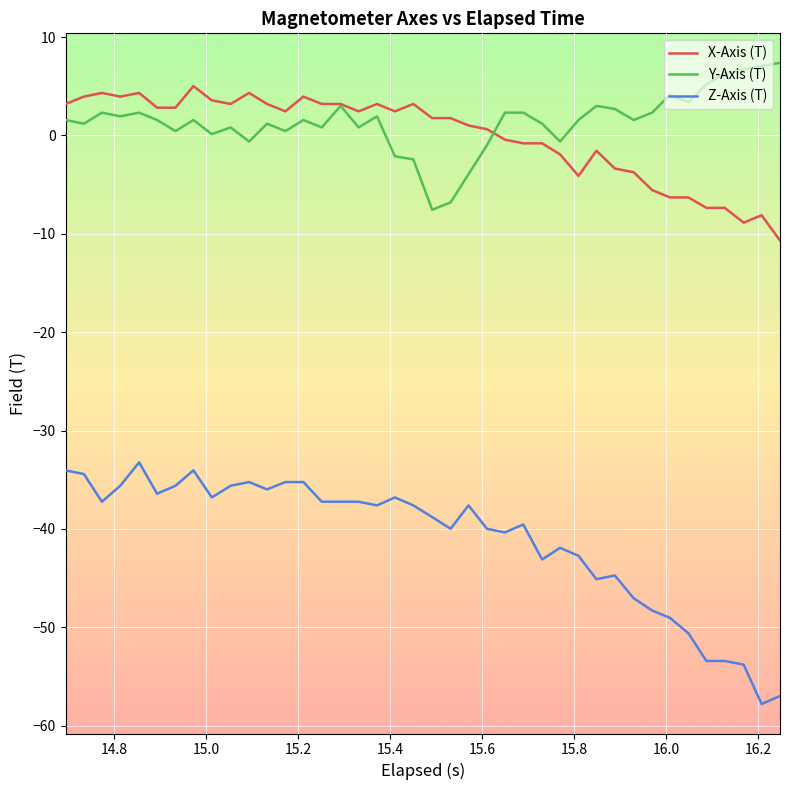

True or false: Y-Axis (T) and Z-Axis (T) cross at least once.

False